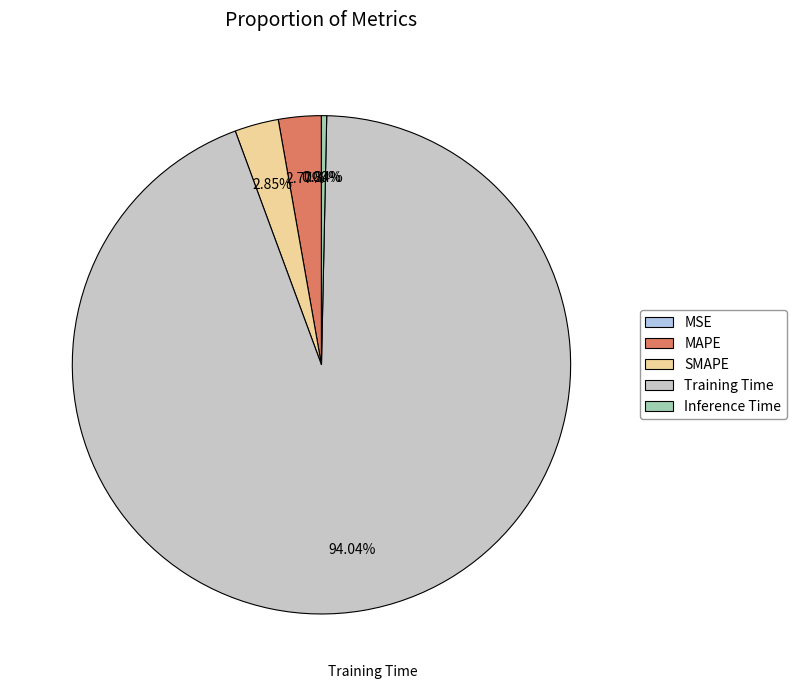

Combined, what portion of the pie is MAPE and Training Time?

96.8%